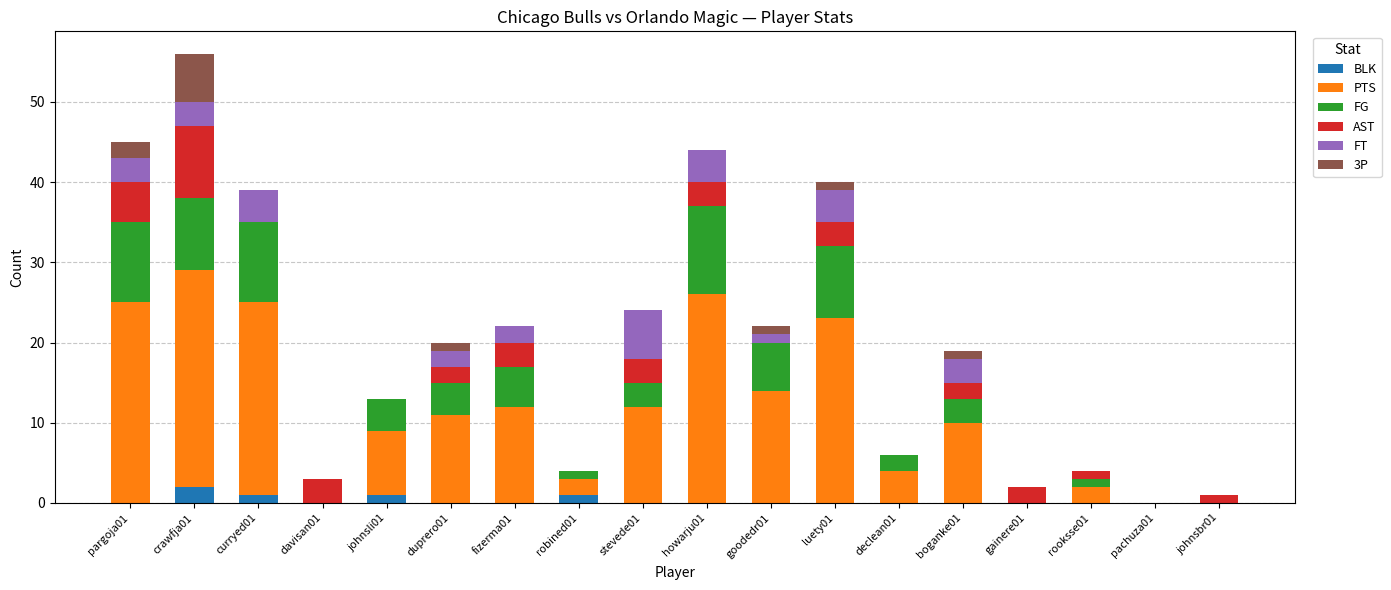

The value of BLK at pachuza01 is 0. True or false?

True